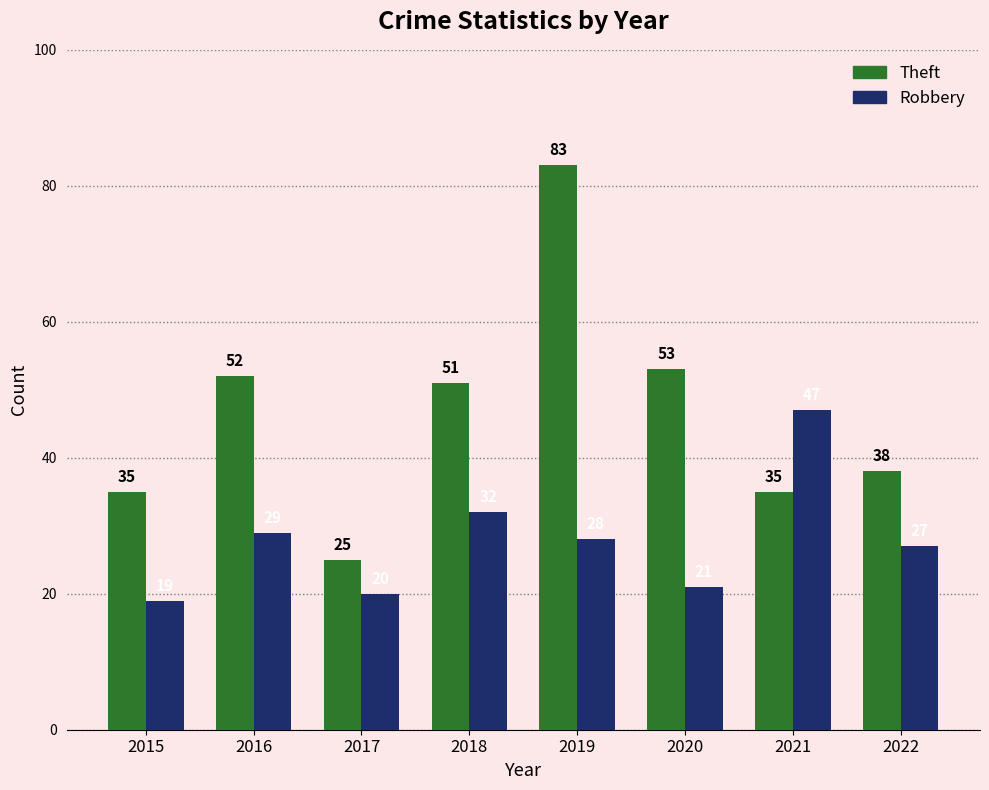

Reading left to right, list all the values displayed in this chart.

Theft: 35	52	25	51	83	53	35	38
Robbery: 19	29	20	32	28	21	47	27